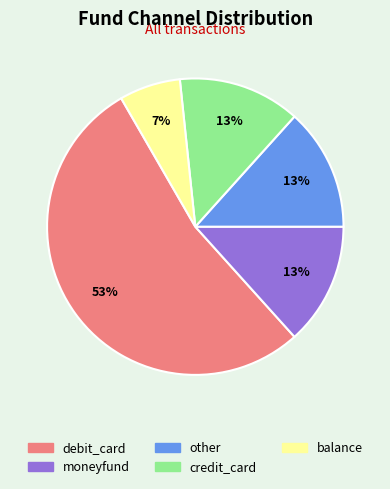

What is the largest slice in the pie chart?

debit_card